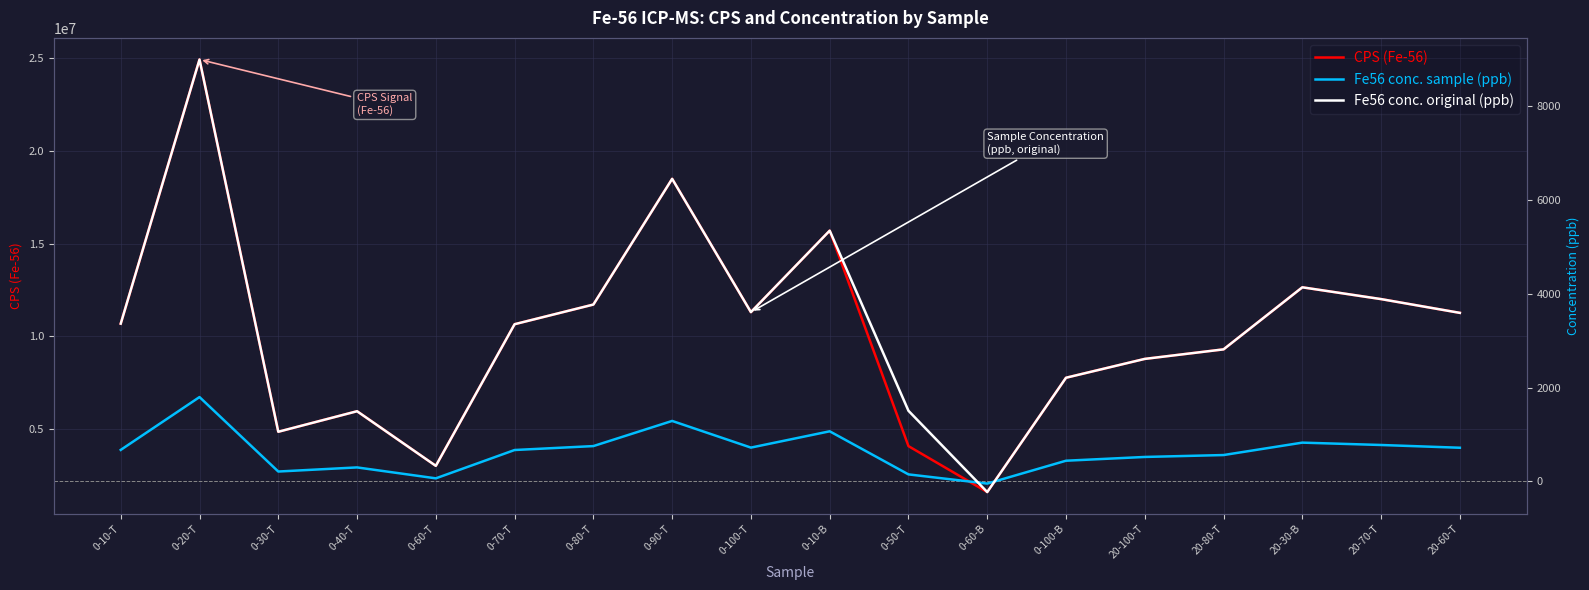

True or false: CPS (Fe-56) and Fe56 conc. original (ppb) cross at least once.

False